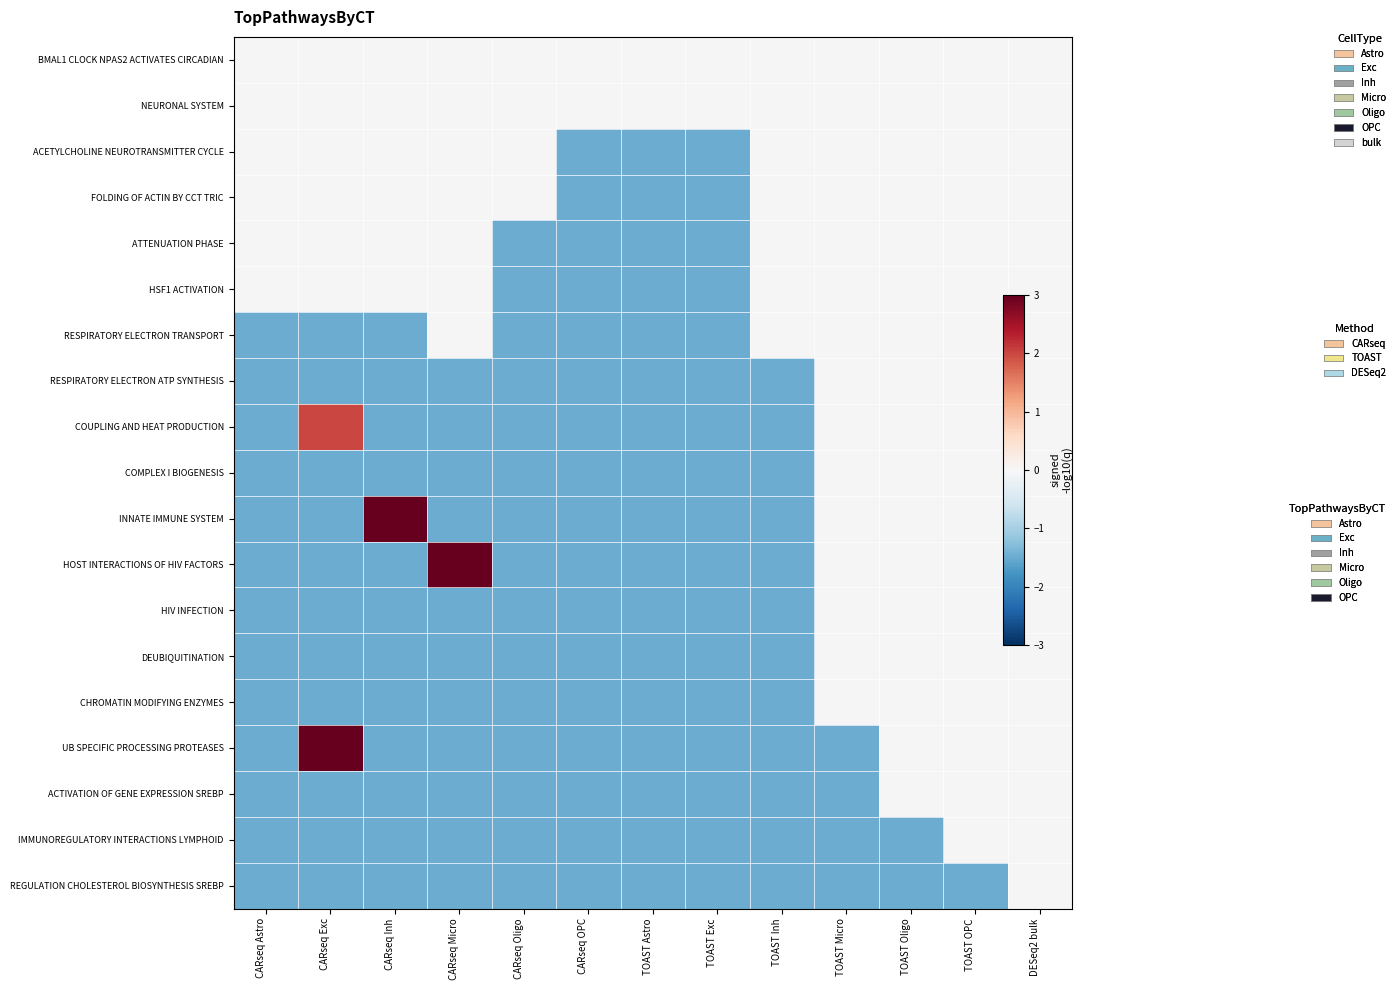

Is the value of REGULATION CHOLESTEROL BIOSYNTHESIS SREBP at CARseq Exc greater than the value of BMAL1 CLOCK NPAS2 ACTIVATES CIRCADIAN at TOAST Exc?

No